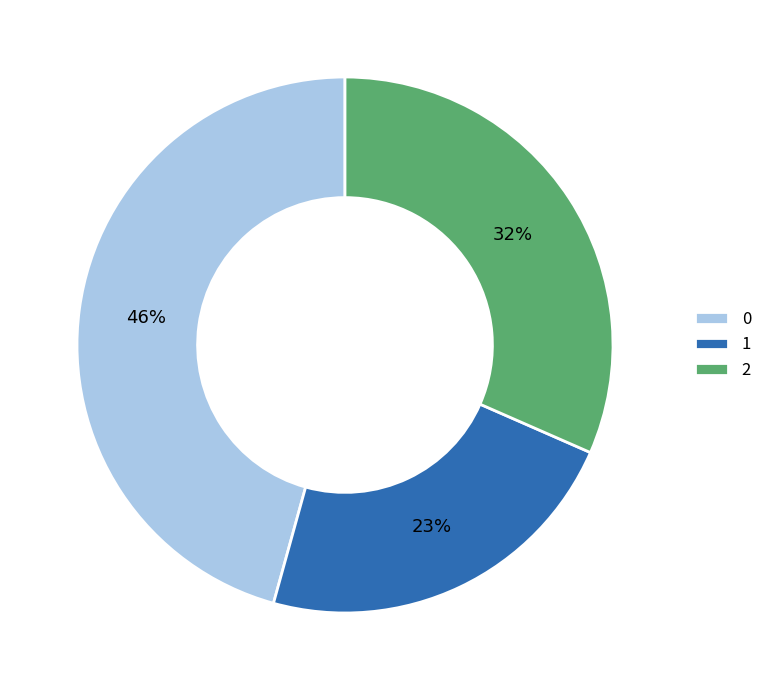

What percentage is the 0 slice, to the nearest percent?

46%